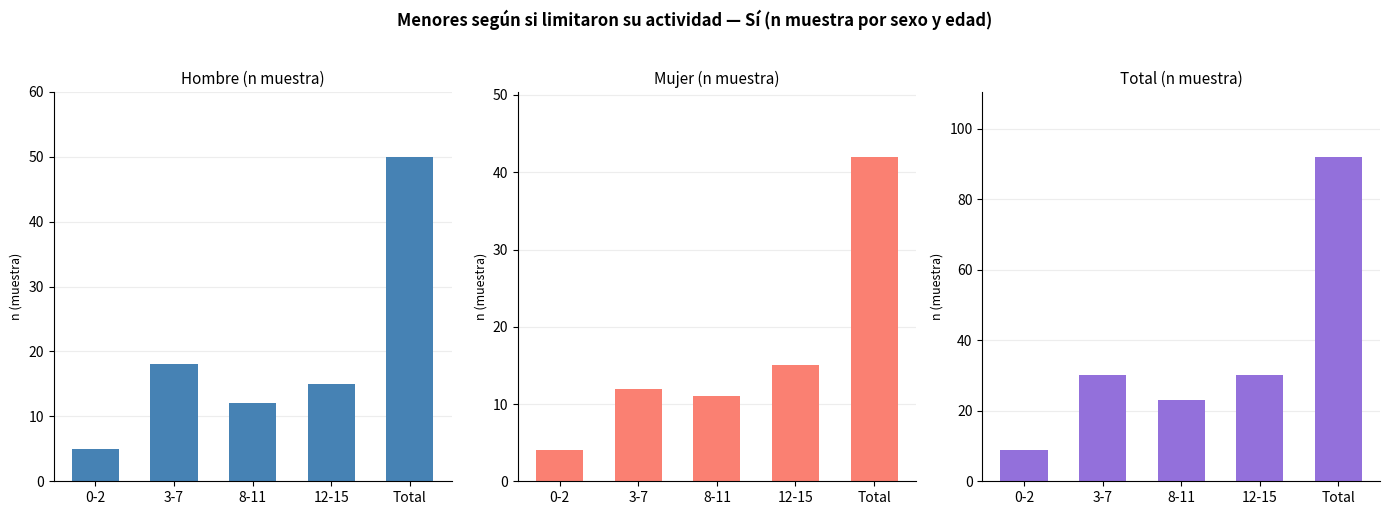

True or false: Total (n muestra) has a value of 34 at 8-11.

False